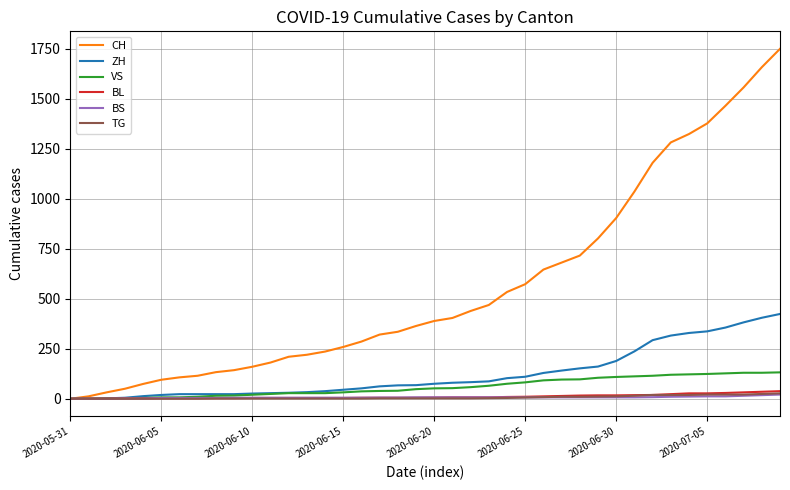

Which series has the largest total across all categories?

CH